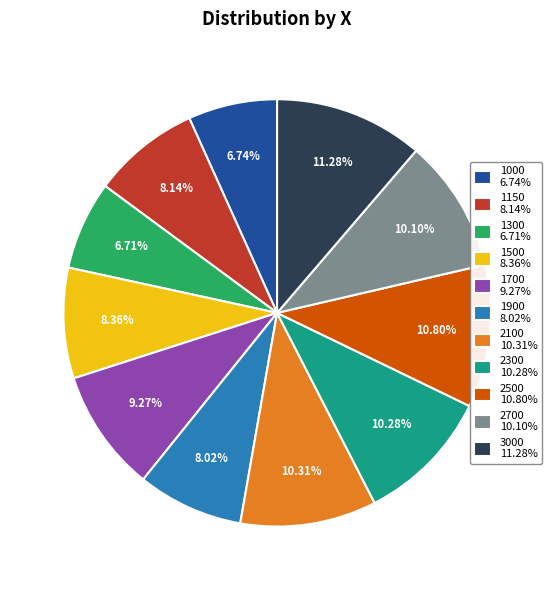

To the nearest percent, what is the difference between the largest and smallest slice percentages?

5%